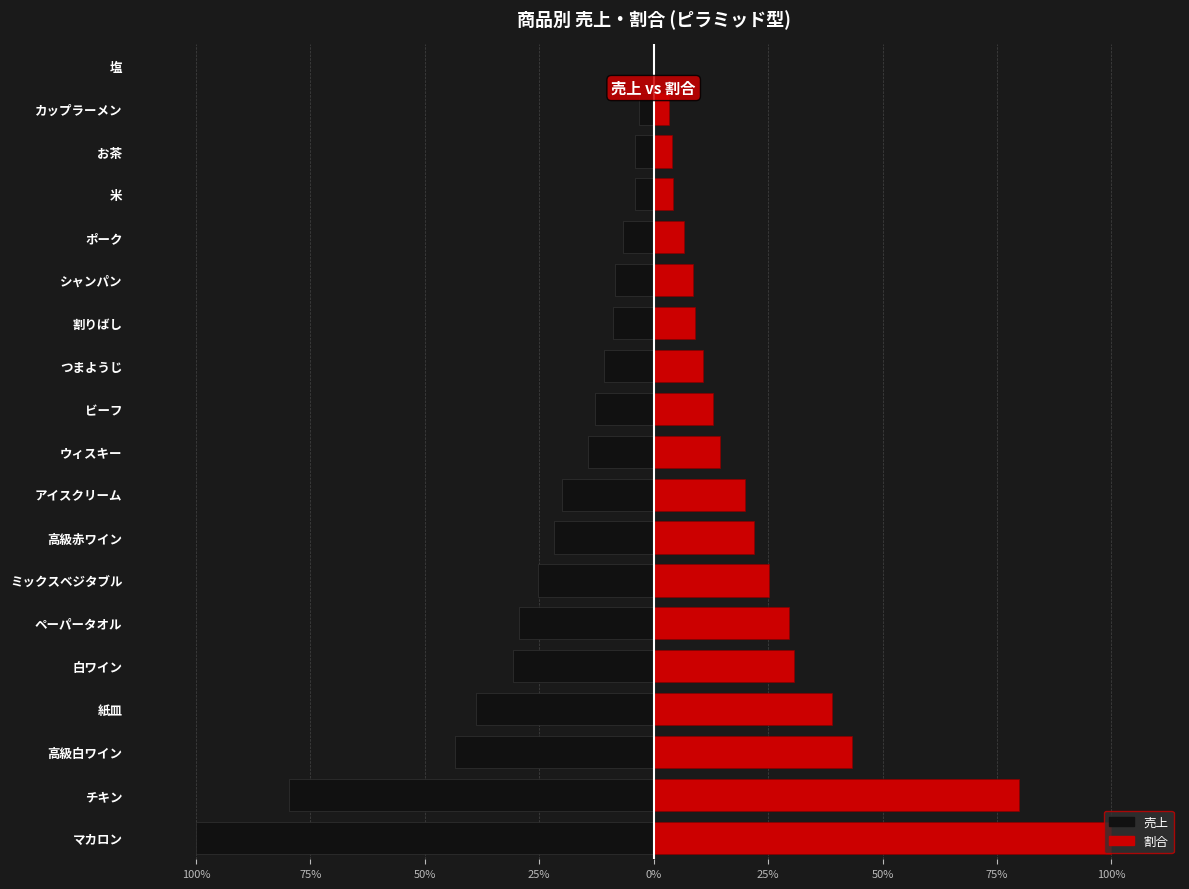

Is it true that 割合 equals 571244.2 at ポーク?

False